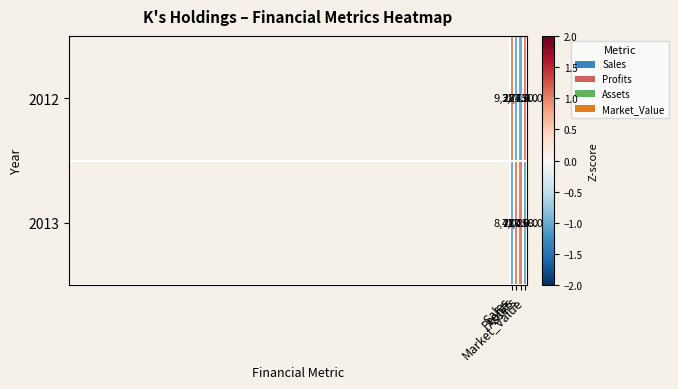

What is the highest value of the 2012 series?

9274.0